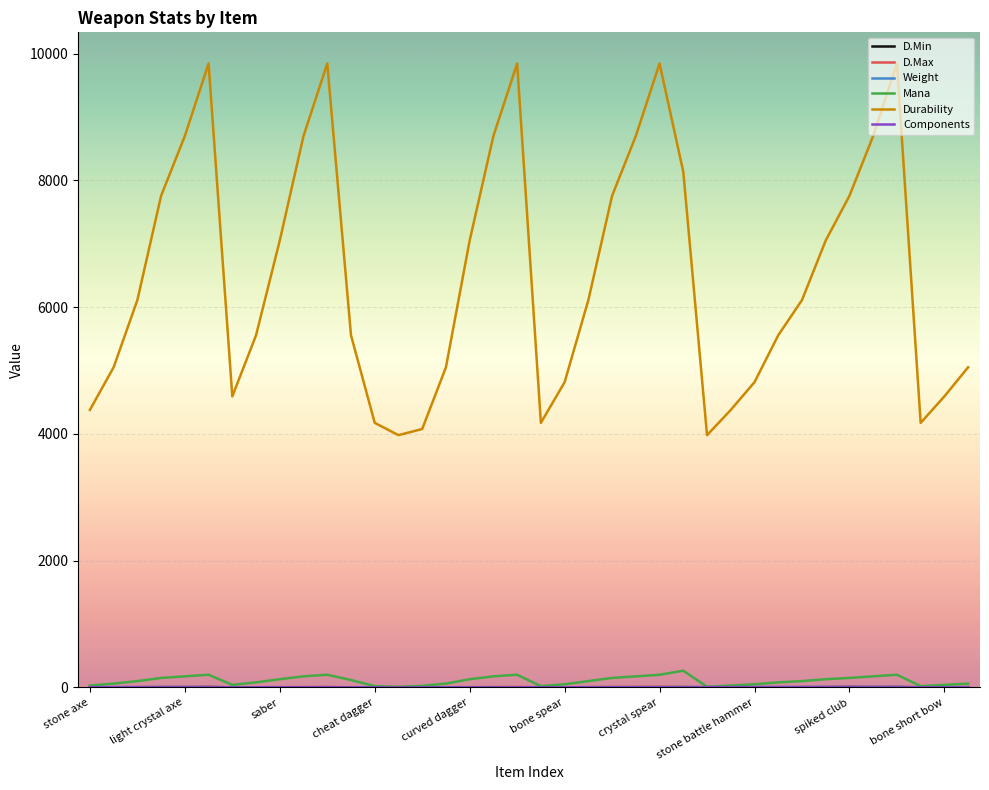

Which series has the widest spread of values?

Durability